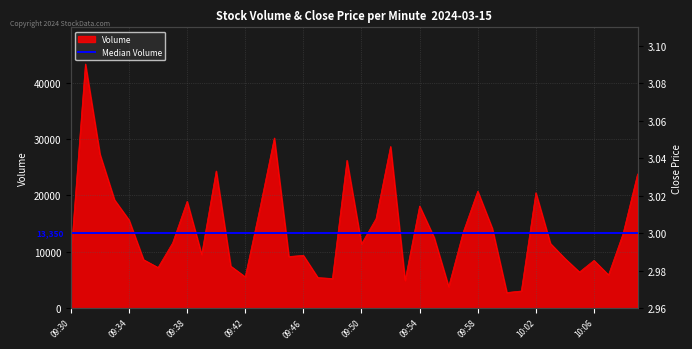

Reading left to right, list all the values displayed in this chart.

volume: 9219.0	43372.0	27331.0	19242.0	15663.0	8603.0	7208.0	11567.0	18965.0	9533.0	24359.0	7458.0	5554.0	17614.0	30223.0	9159.0	9365.0	5412.0	5254.0	26250.0	11385.0	15877.0	28717.0	4920.0	18131.0	12539.0	3806.0	13486.0	20762.0	14172.0	2759.0	3037.0	20494.0	11485.0	8818.0	6406.0	8472.0	5896.0	13214.0	23823.0
close: 3.0	3.0	3.1	3.1	3.0	3.0	3.0	3.0	3.0	3.0	3.0	3.0	3.0	3.0	3.0	3.0	3.0	3.0	3.0	3.0	3.0	3.0	3.0	3.0	3.0	3.0	3.0	3.0	3.0	3.0	3.0	3.0	3.0	3.0	3.0	3.0	3.0	3.0	3.0	3.0